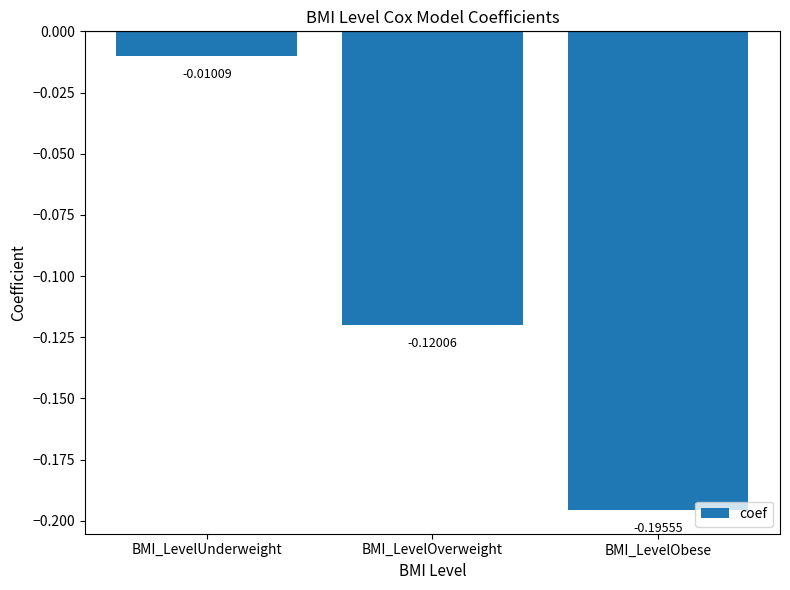

Which category has the lowest value across all series?

BMI_LevelObese